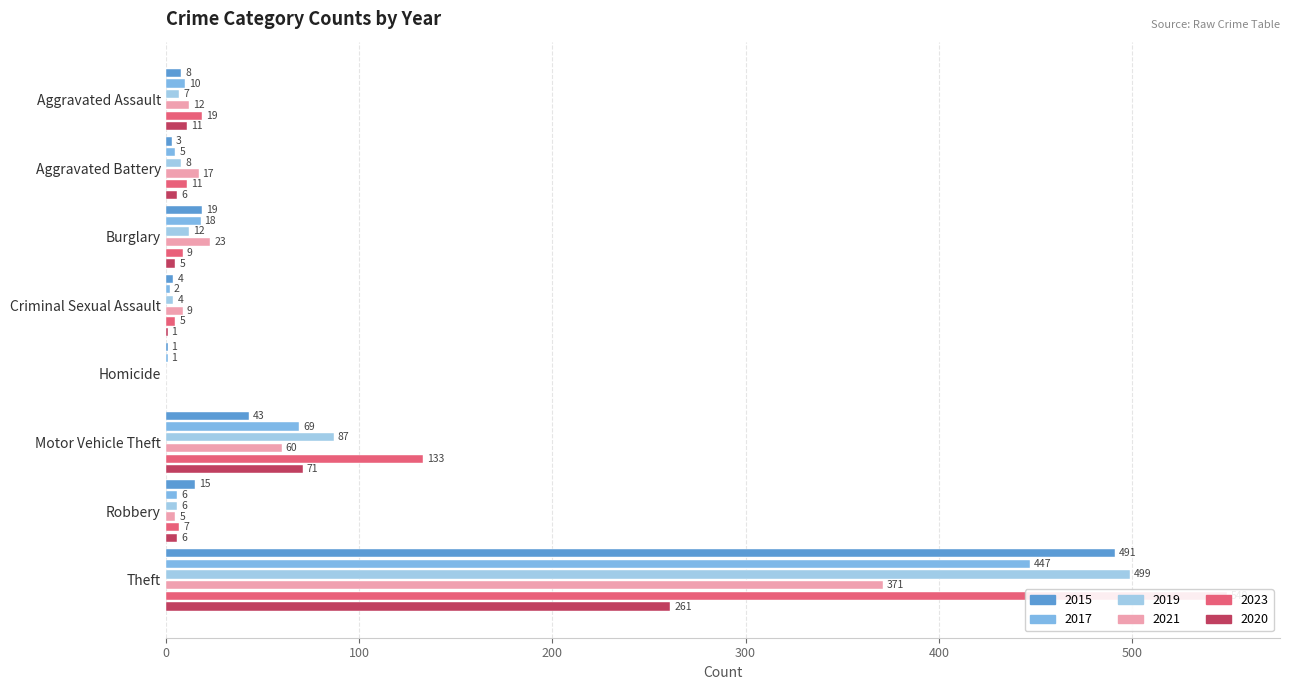

Is the value of 2017 at Motor Vehicle Theft greater than the value of 2021 at Robbery?

Yes